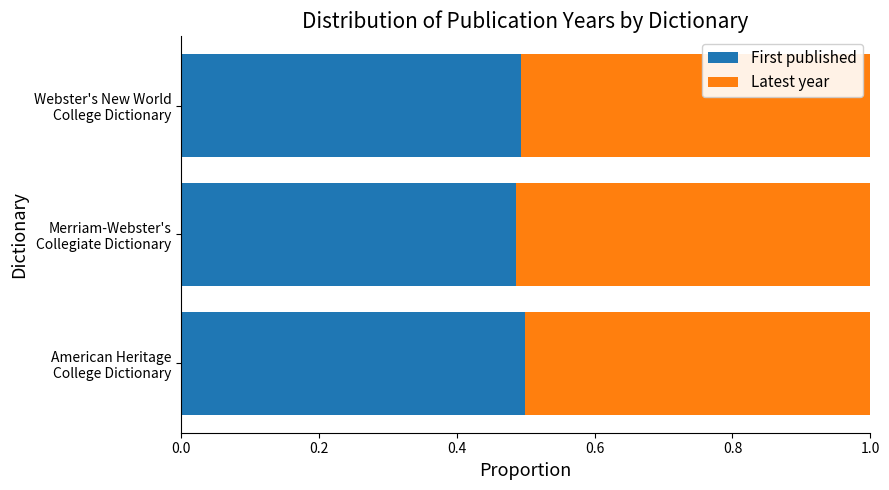

What are all the series names shown in the legend?

First published, Latest year